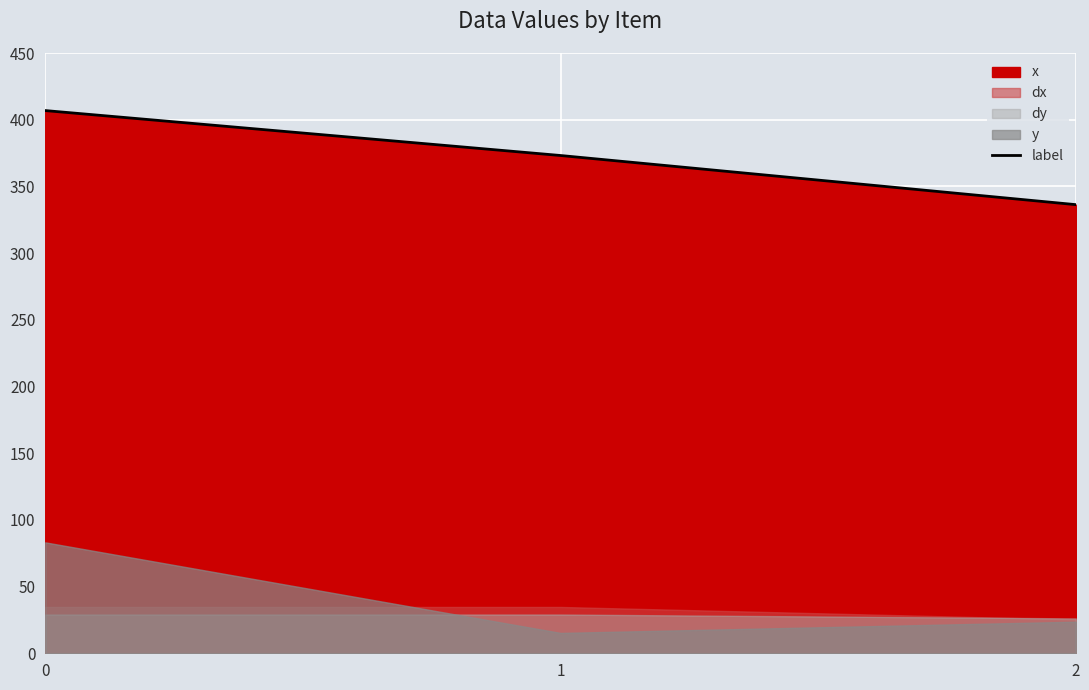

Read the value at 2.

336.3